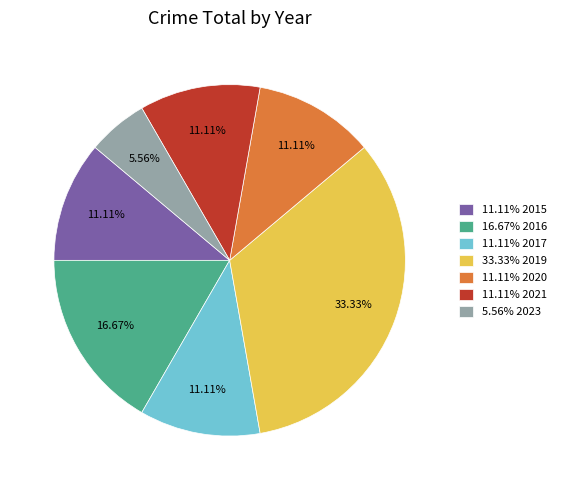

Which has a higher value, 11.11% 2017 or 16.67% 2016?

16.67% 2016